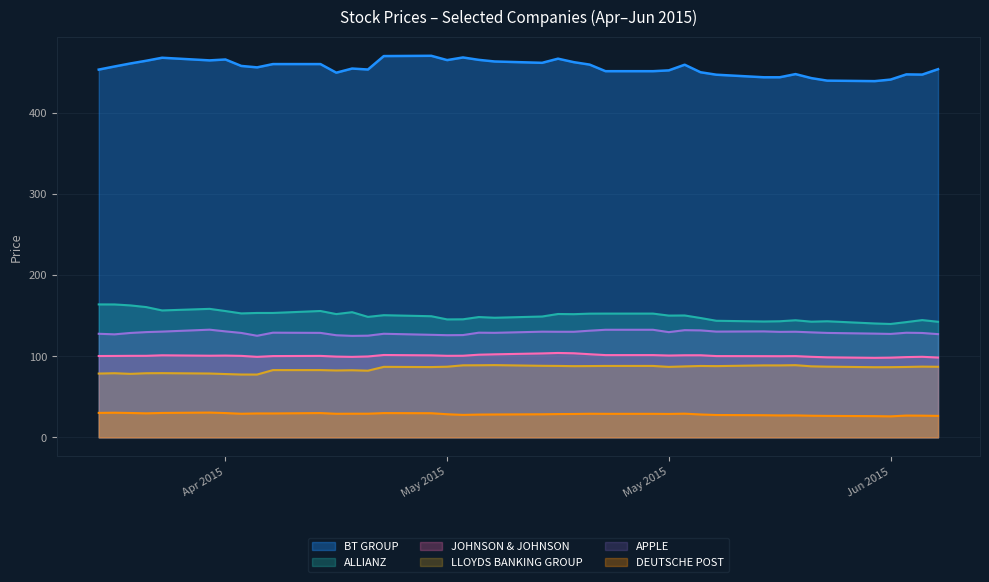

What is the difference between the BT GROUP values at 2015-05-29 and 2015-04-29?

10.8